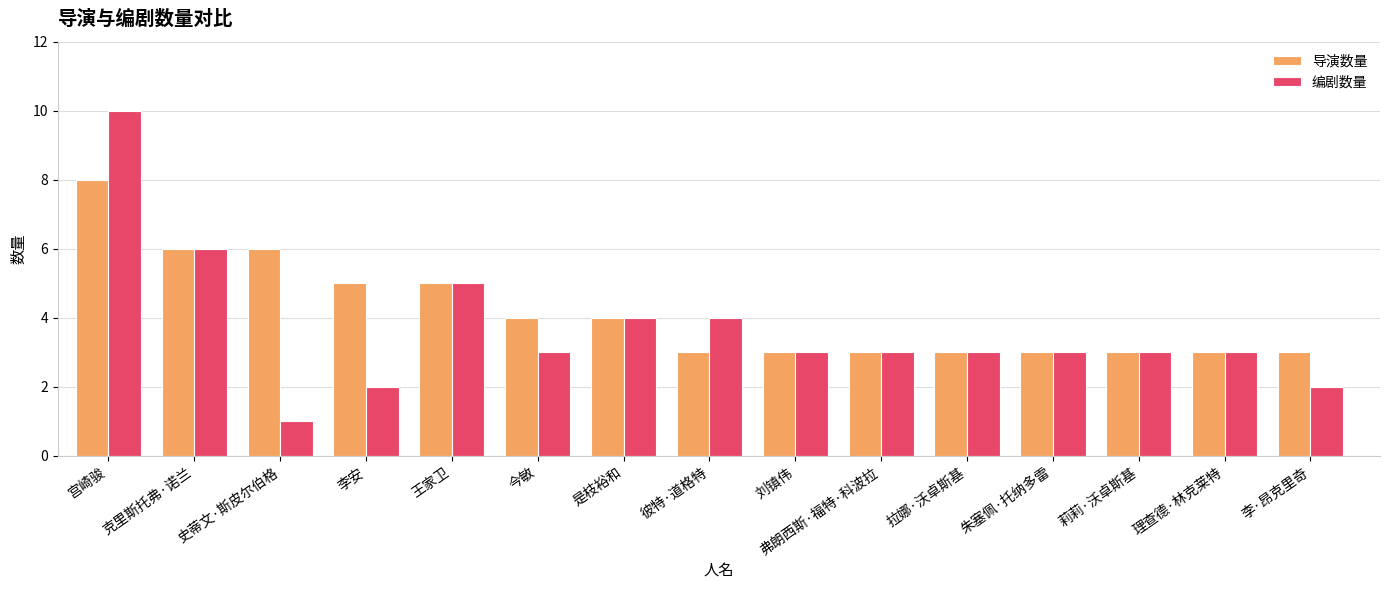

Reading left to right, transcribe all the data shown in this chart.

导演数量: 8	6	6	5	5	4	4	3	3	3	3	3	3	3	3
编剧数量: 10	6	1	2	5	3	4	4	3	3	3	3	3	3	2